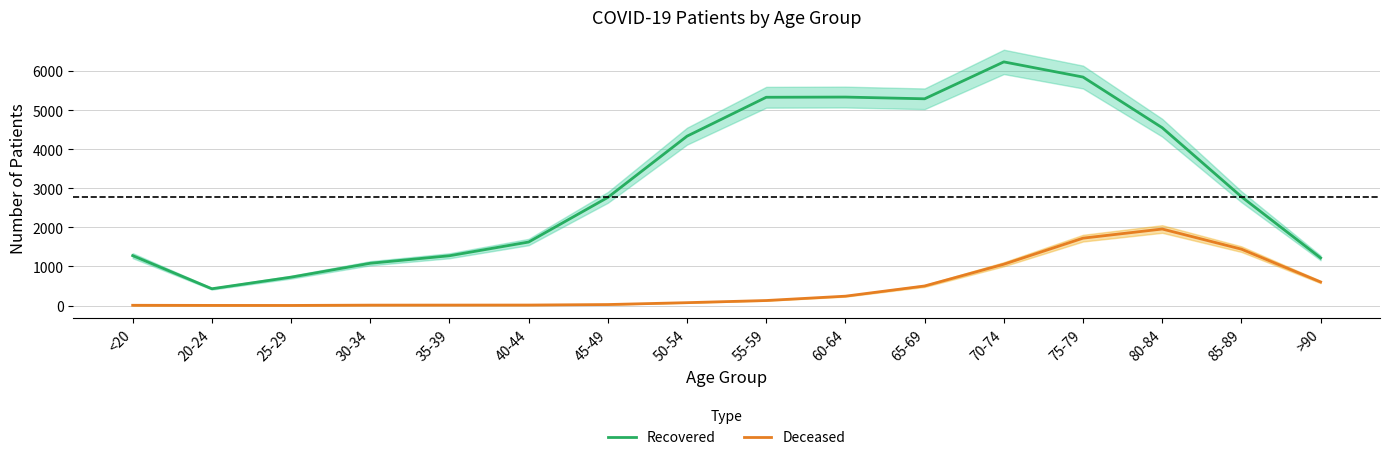

What is the difference between the highest and lowest values at 20-24?

426